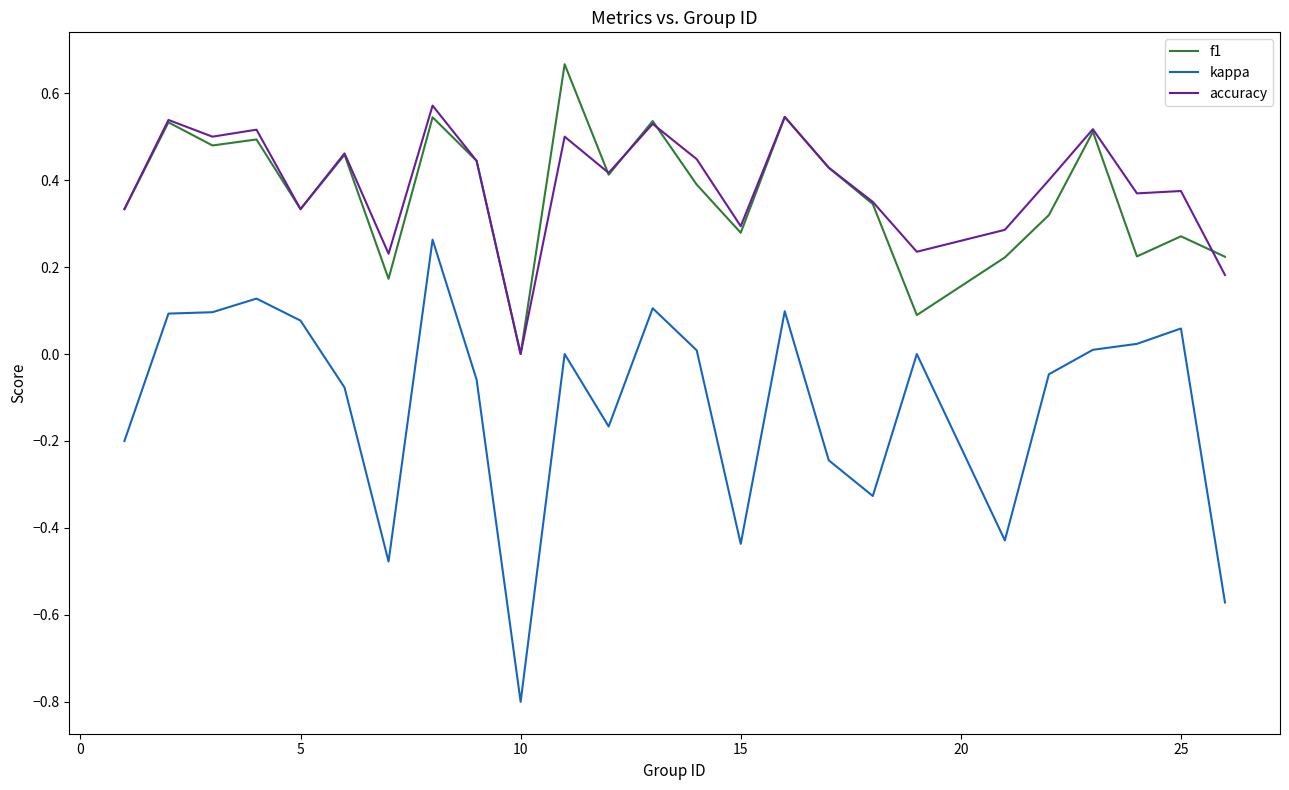

True or false: accuracy and kappa intersect in this chart.

False